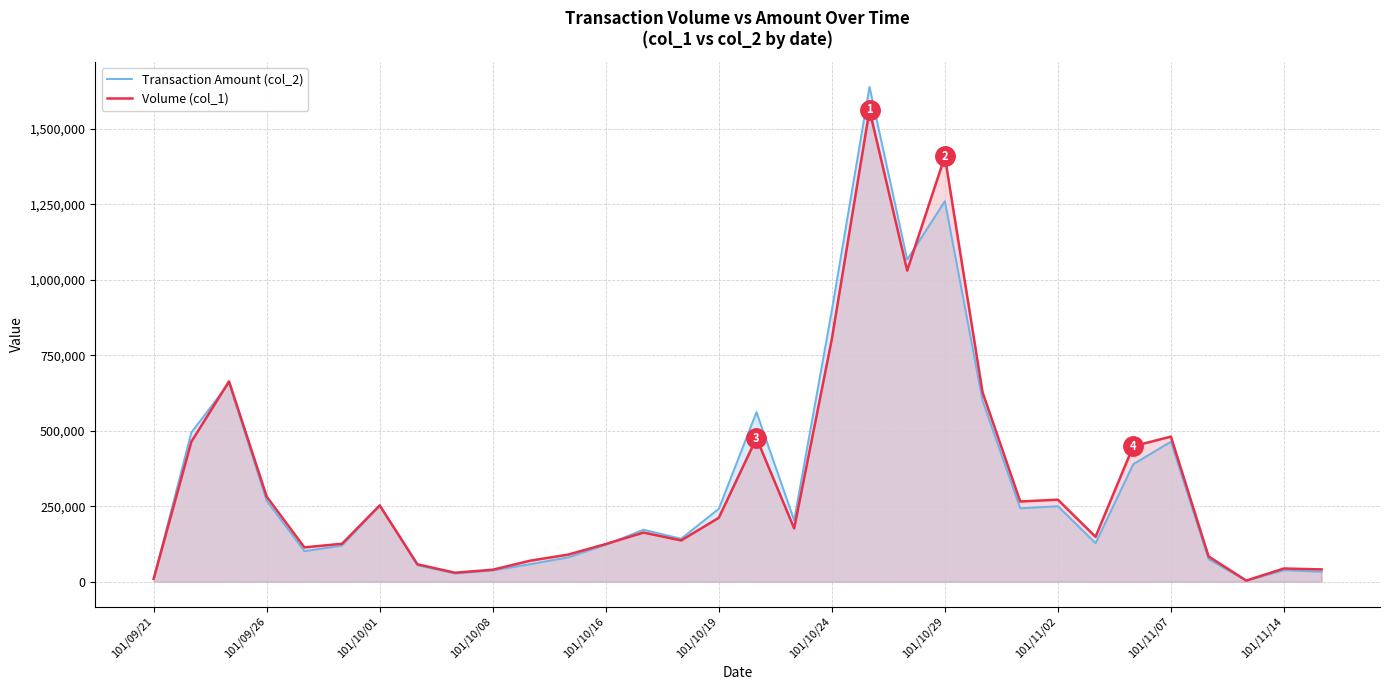

At 101/10/29, list the series in order from smallest to largest.

Transaction Amount (col_2), Volume (col_1)